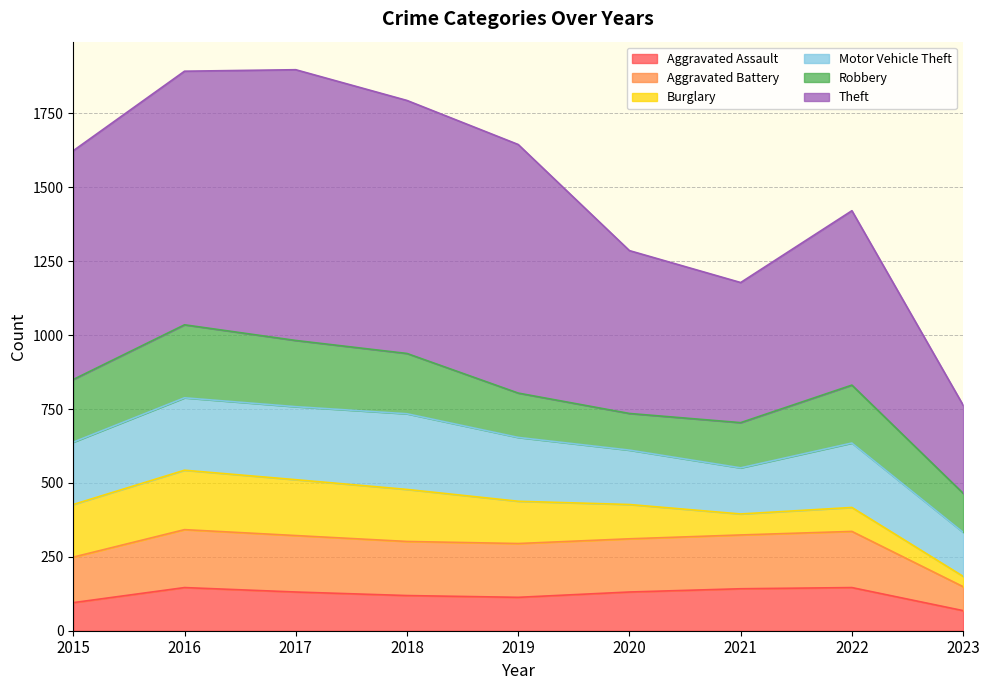

Which category has the highest value across all series?

2017